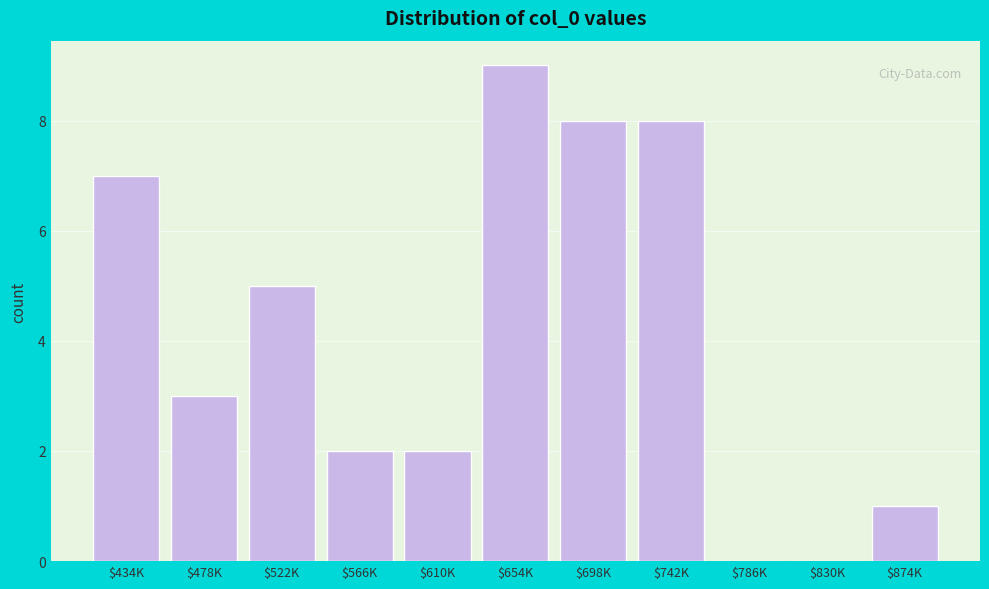

Is it true that the value at $522K is 5?

True